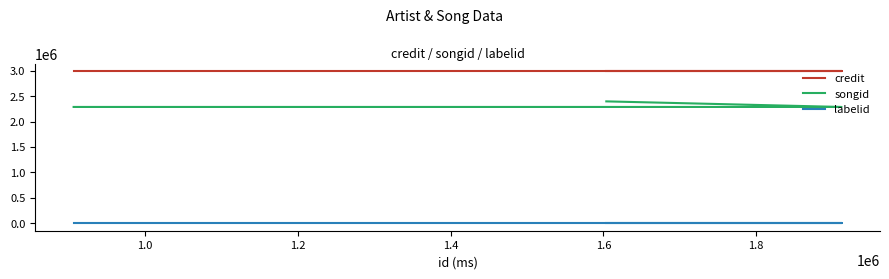

What is the highest value of the credit series?

2995375